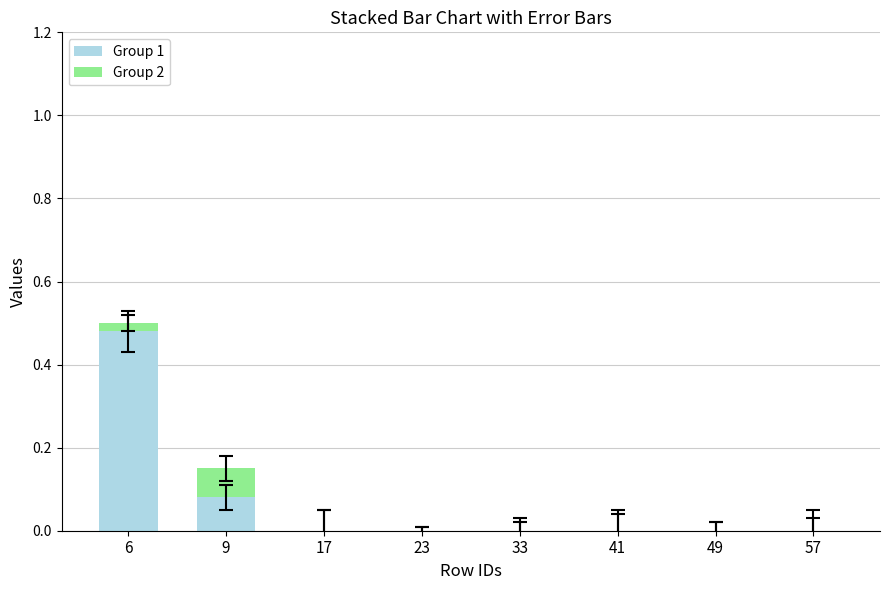

Count the number of categories in the chart.

8